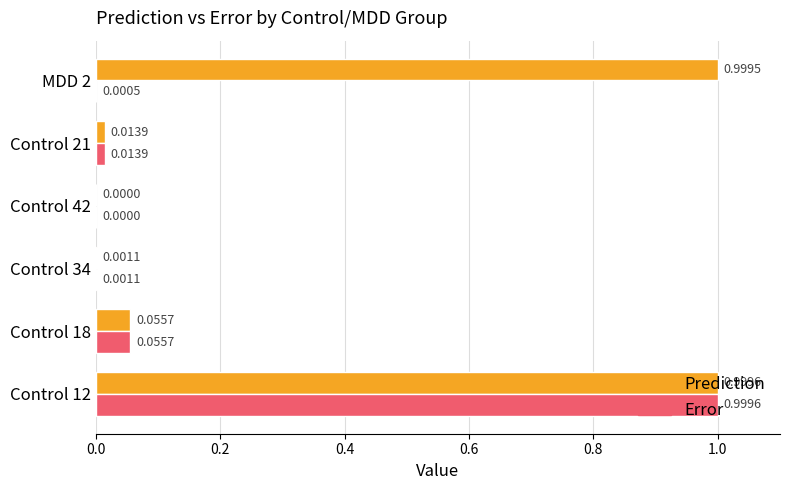

What is the sum of the Prediction values at Control 12 and Control 34?

1.0